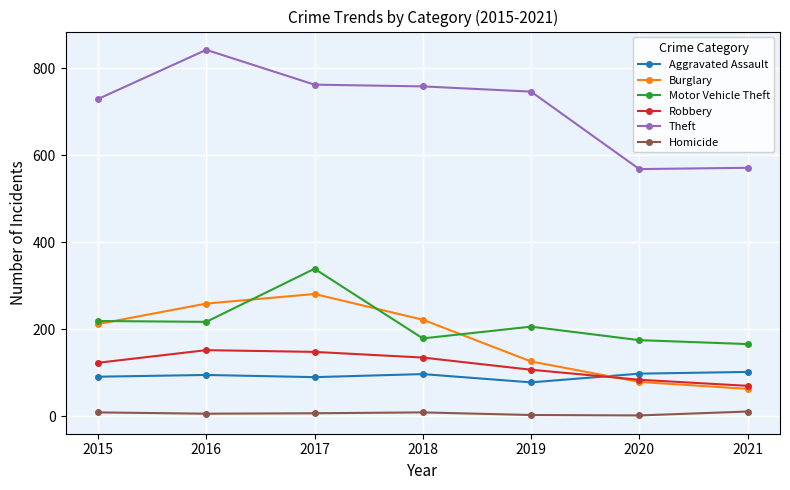

The Robbery series shows 123 at 2015. True or false?

True